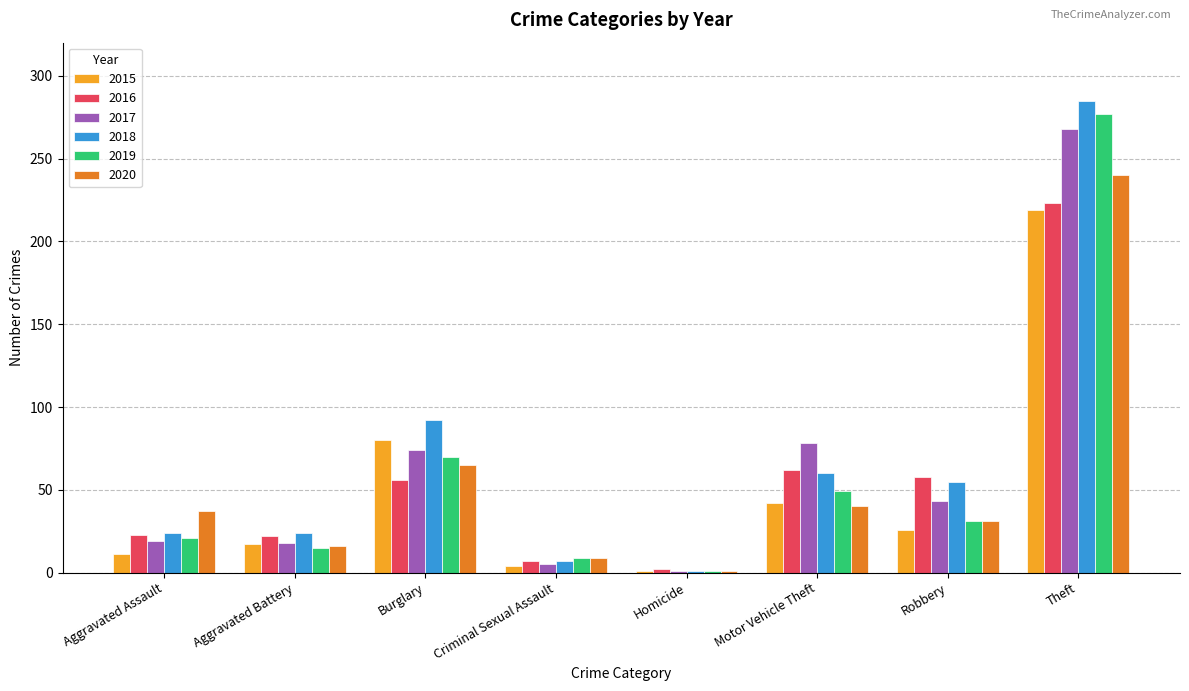

What are all the series names shown in the legend?

2015, 2016, 2017, 2018, 2019, 2020